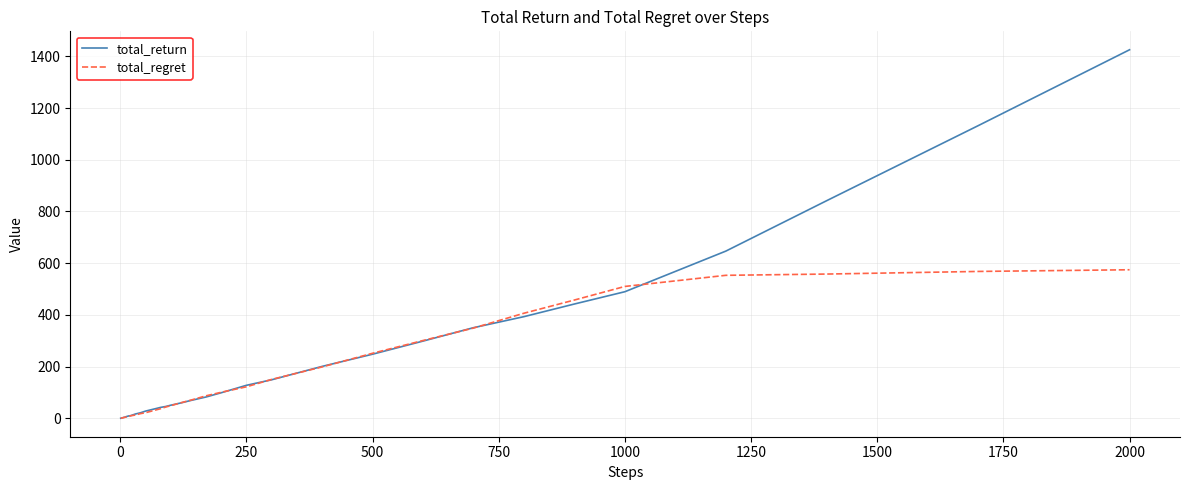

How many values in the total_regret series exceed 37?

20